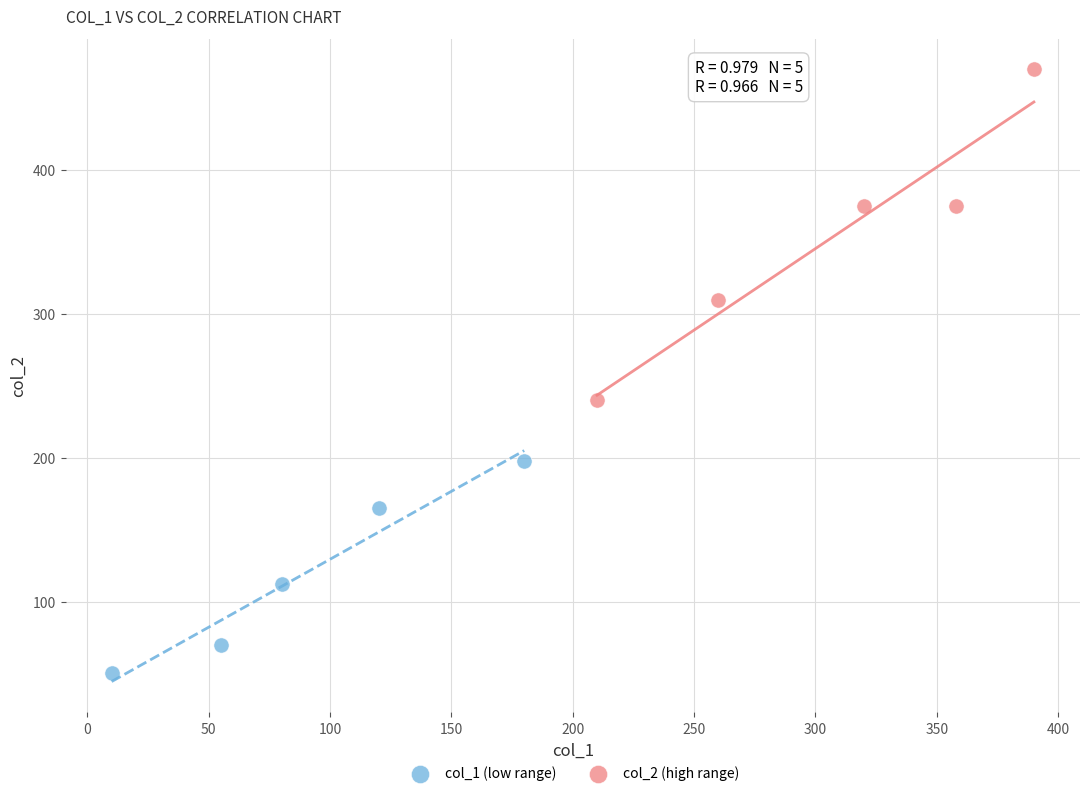

Which series has the widest spread of Y values?

col_2 (high range)